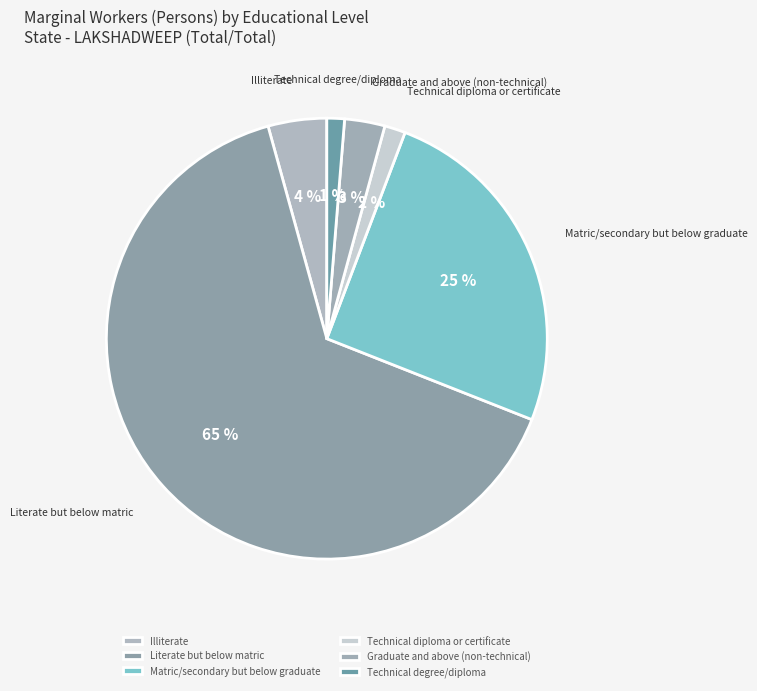

How many slices are in this pie chart?

6